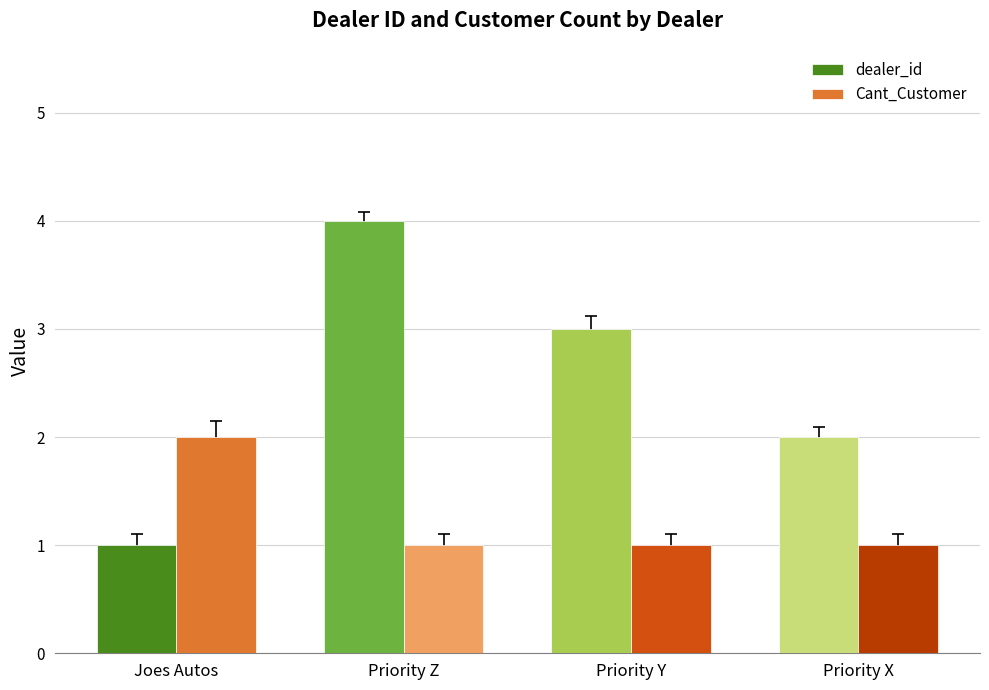

Which series changed the most between Priority Z and Priority Y?

dealer_id